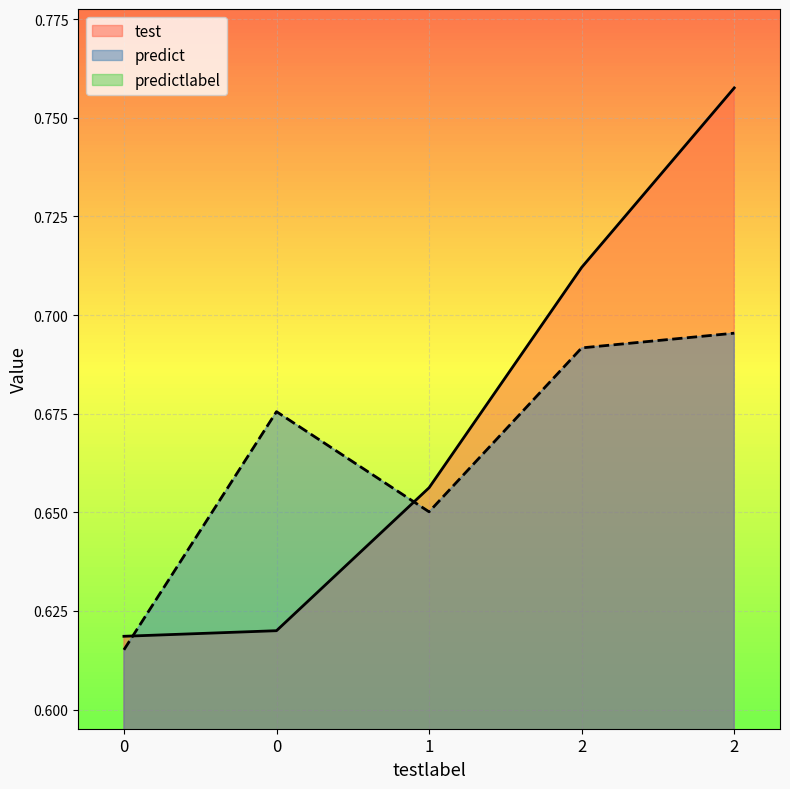

Which has a higher value, 1 or 2?

2